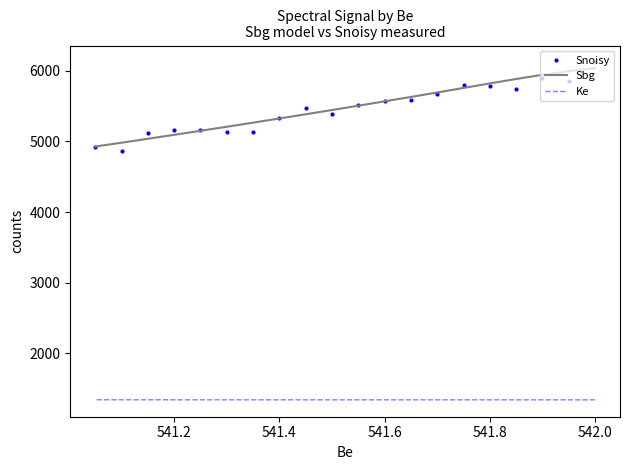

How many times do Snoisy and Sbg cross each other?

10